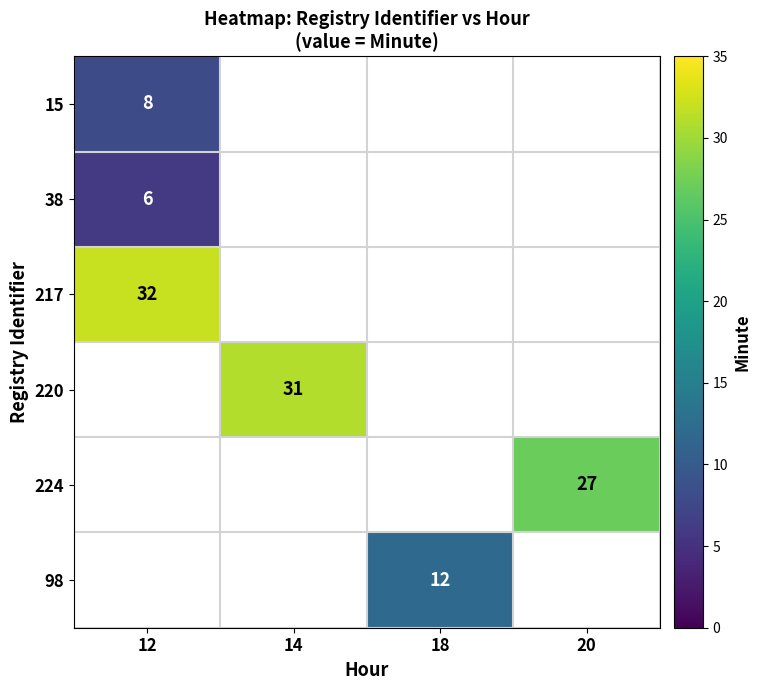

How many distinct data groups are displayed?

6